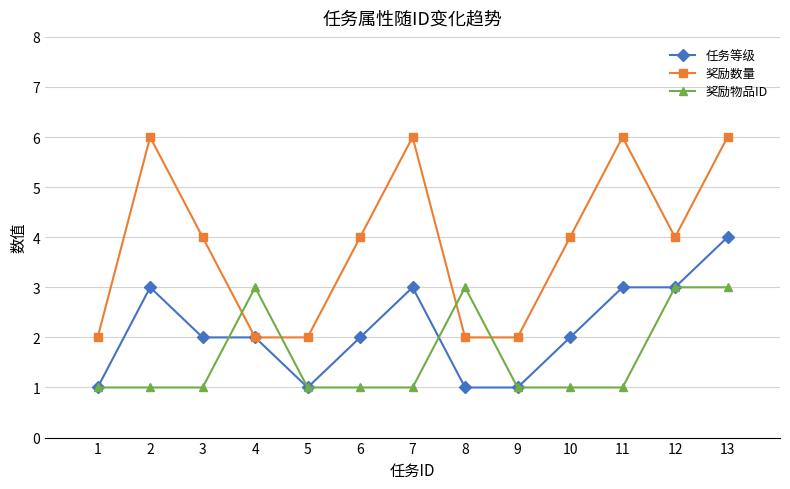

After their last crossing, which series has the higher values: 奖励物品ID or 奖励数量?

奖励数量